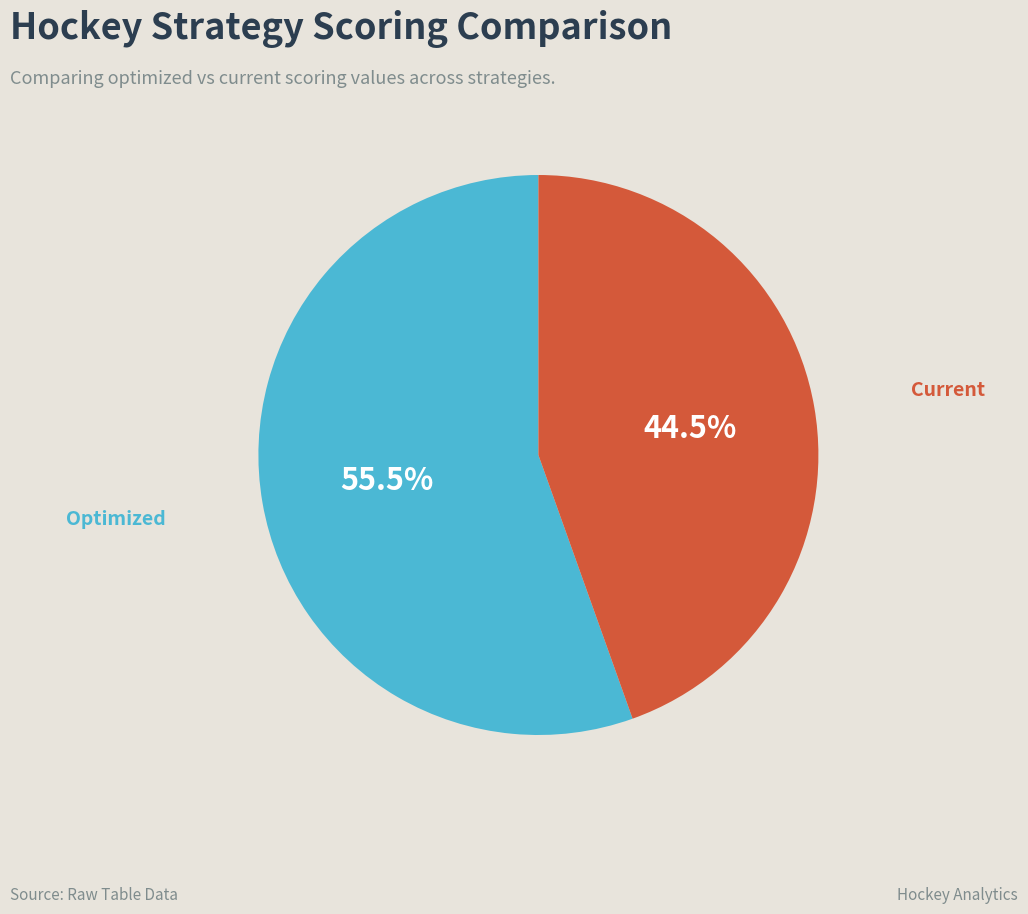

Is there any slice that represents more than half of the pie?

Yes